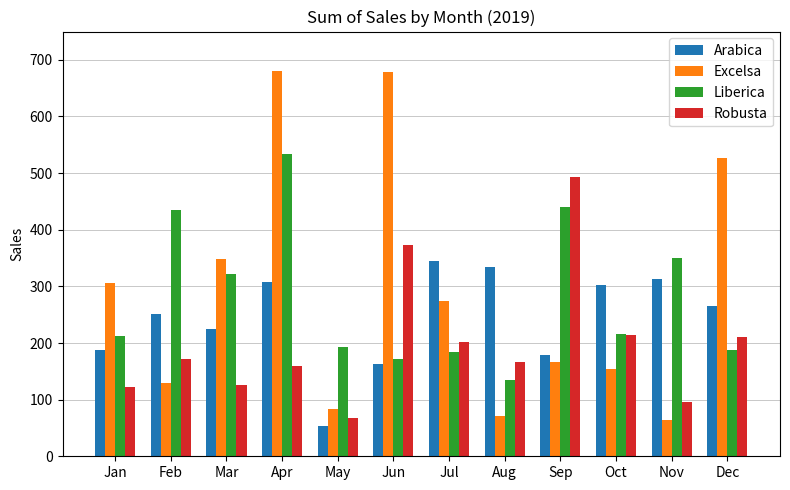

What is the difference between the Robusta values at Nov and Jul?

104.7